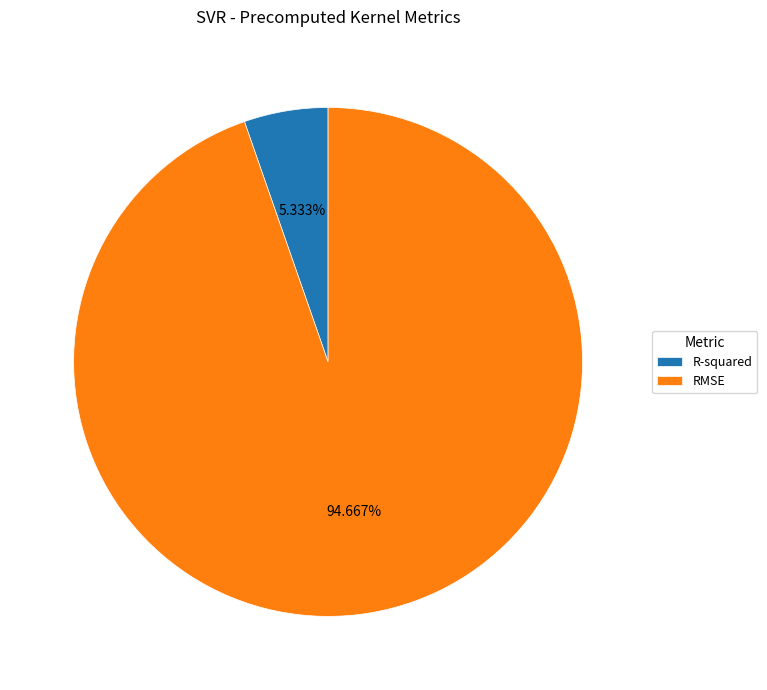

To the nearest percent, what is the difference between the R-squared and RMSE slice percentages?

89%